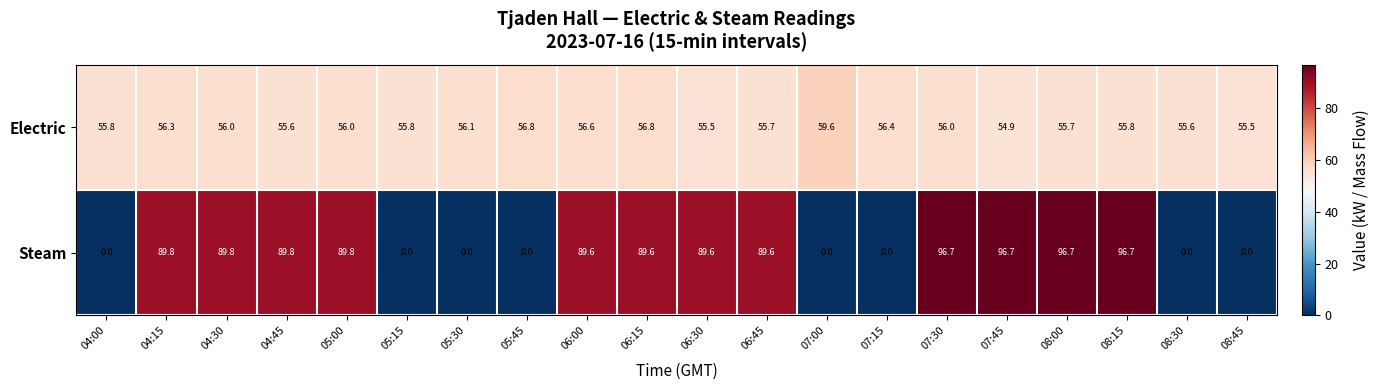

What is the sum of all Electric values?

1122.5